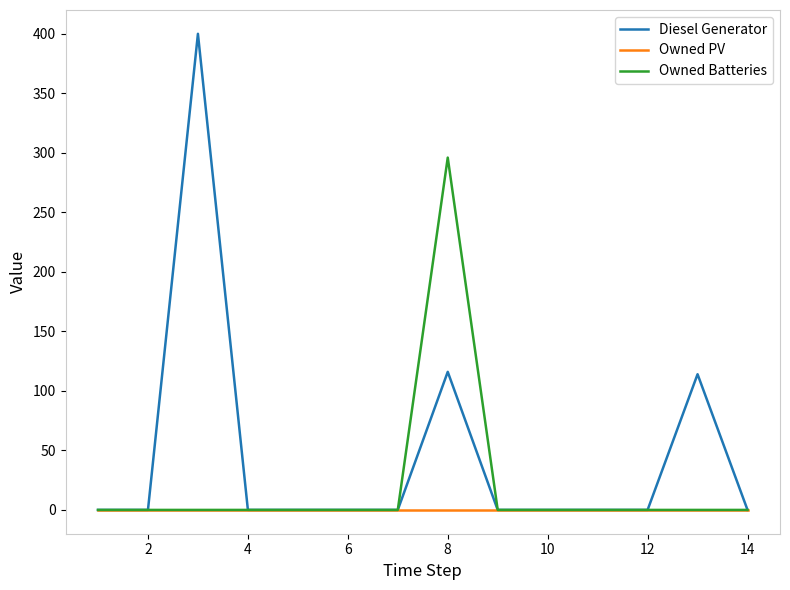

Which series has the largest total across all categories?

Diesel Generator